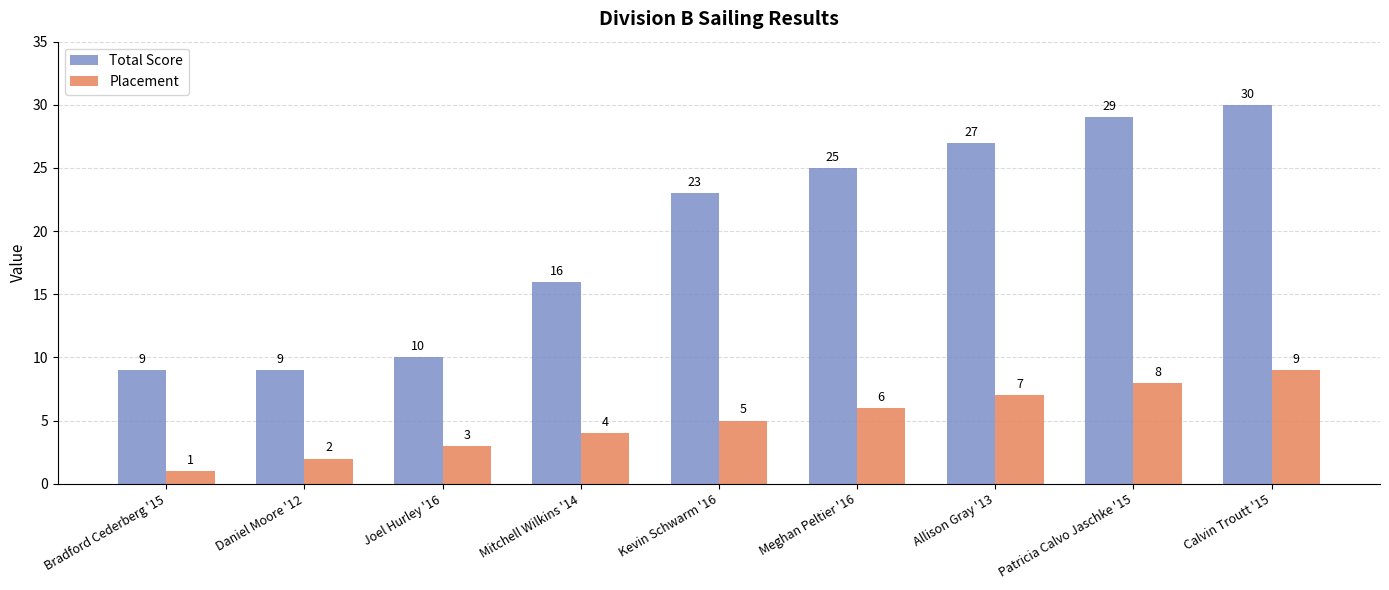

What is the minimum value shown in the chart?

1